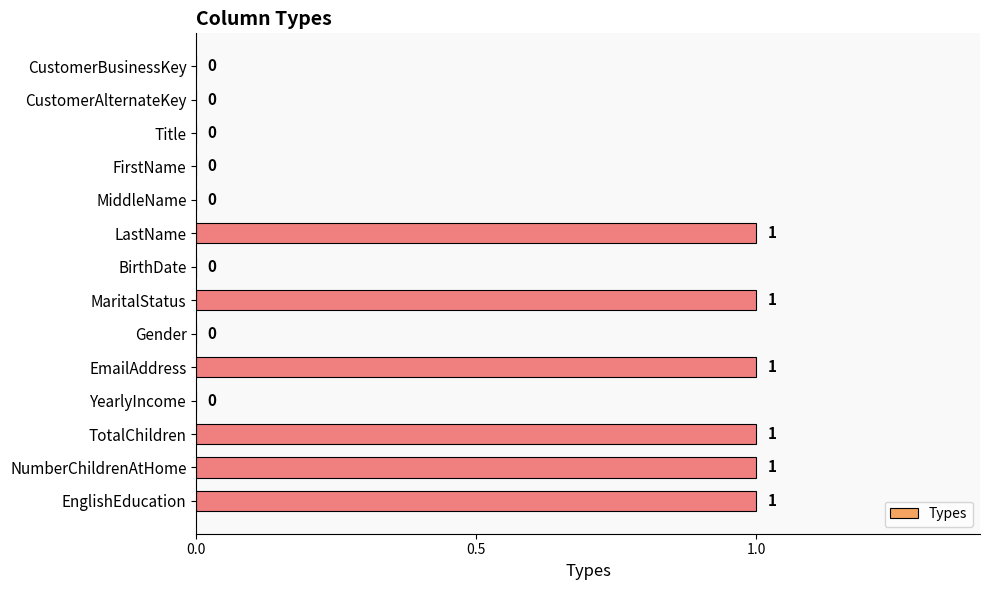

What is the sum of all values?

6